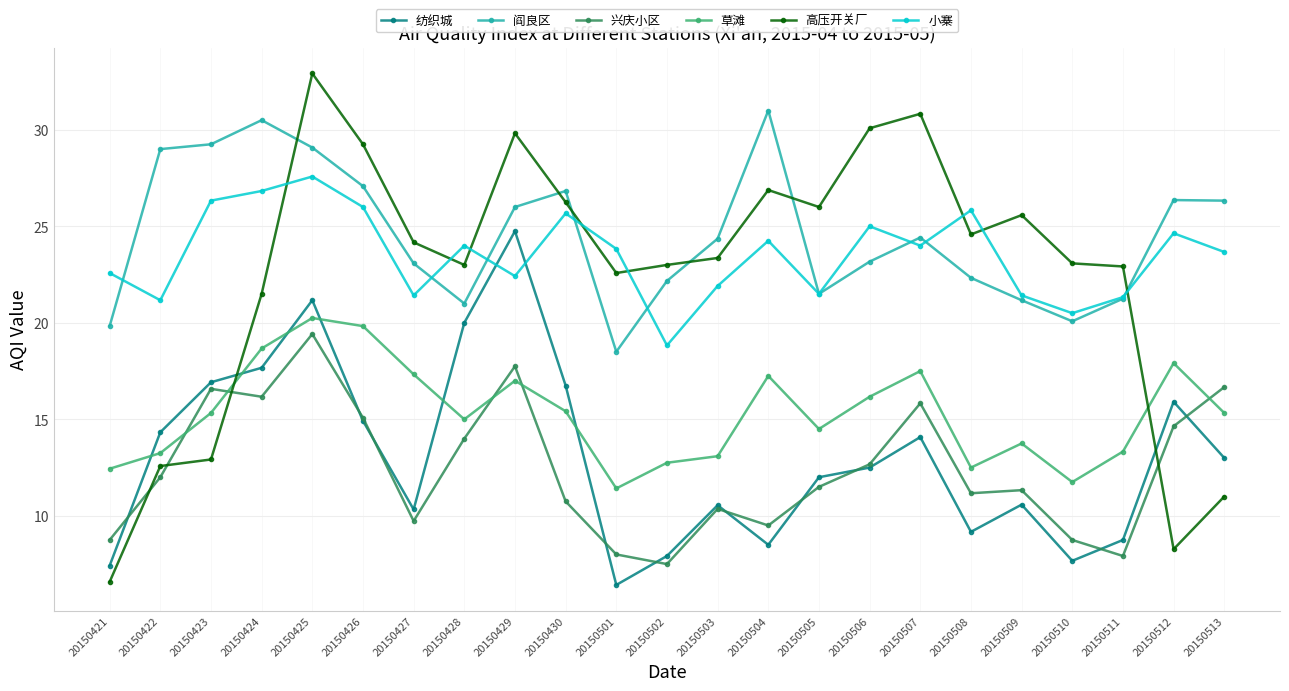

What is the difference between the second highest and second lowest values in the 高压开关厂 series?

22.6